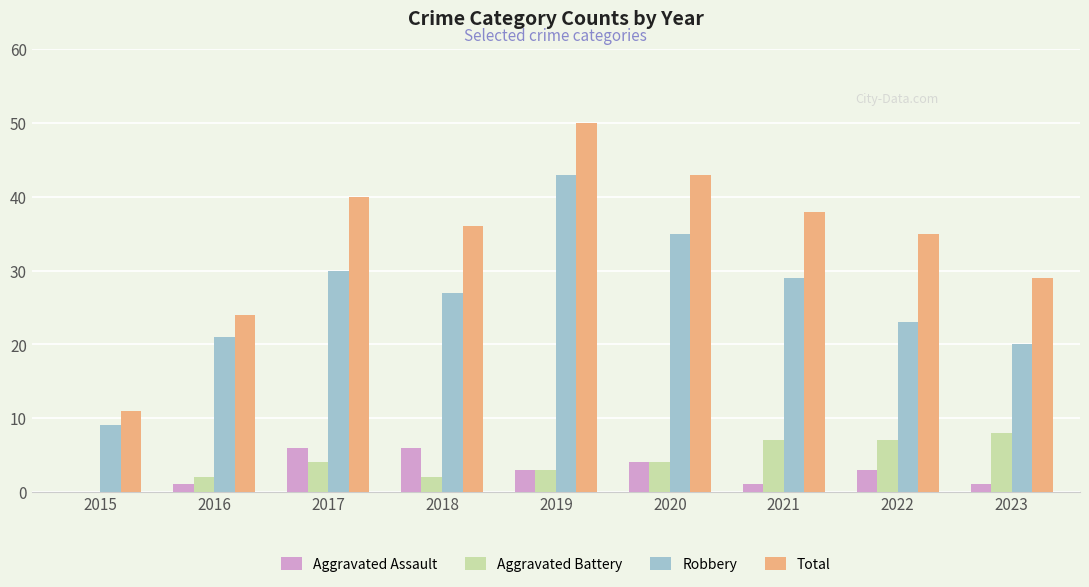

The Total series shows 55 at 2017. True or false?

False